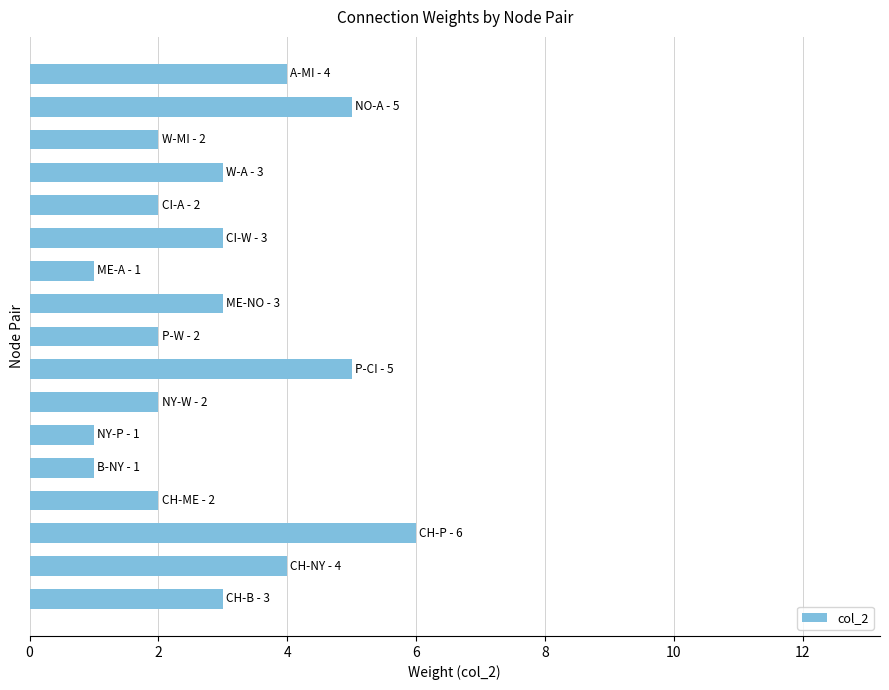

Reading top to bottom, extract all data points from this chart.

4	5	2	3	2	3	1	3	2	5	2	1	1	2	6	4	3